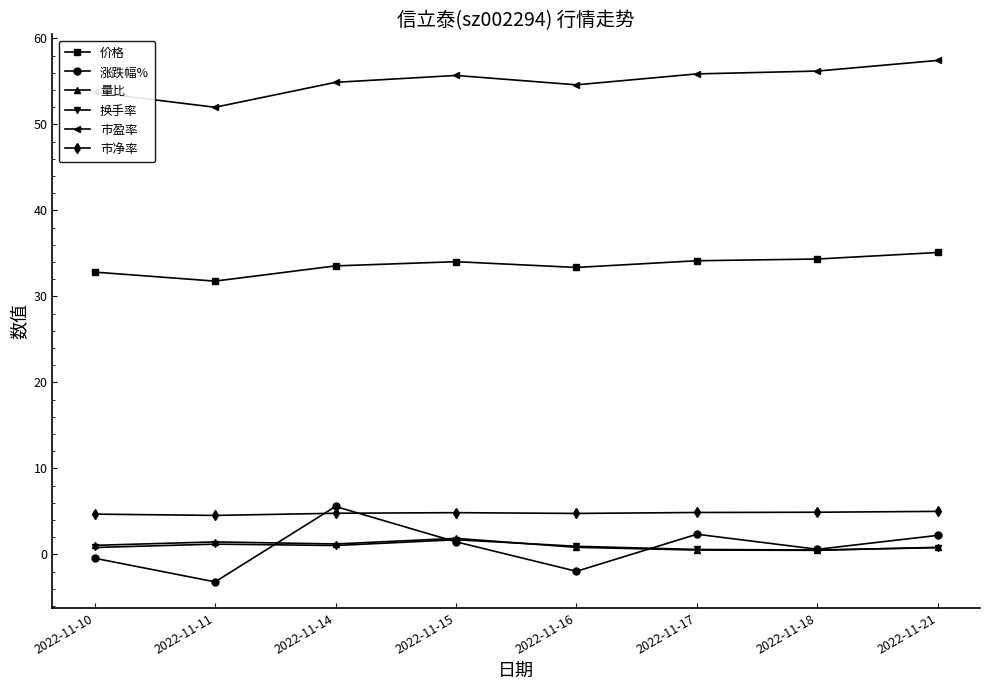

How many values in the 价格 series are below 34?

4